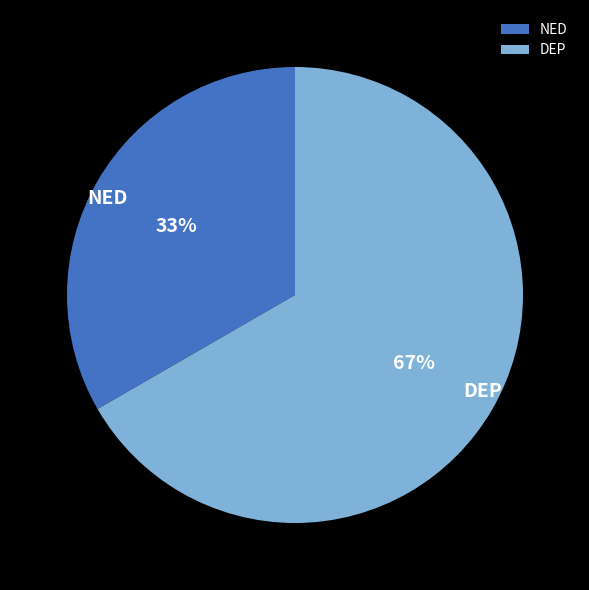

Does NED represent more than half of the total?

No